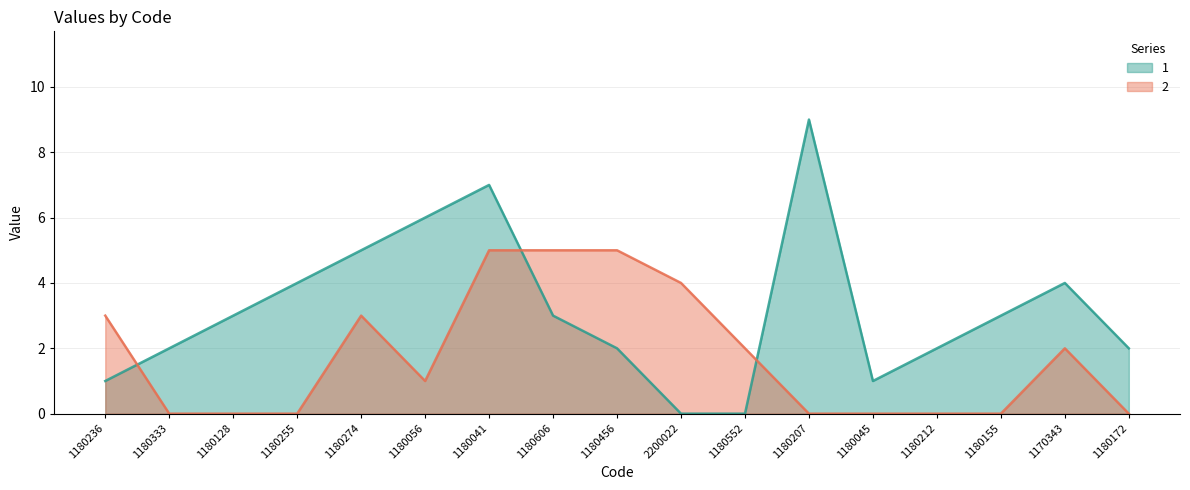

The value of 1 at 1180041 is 10. True or false?

False